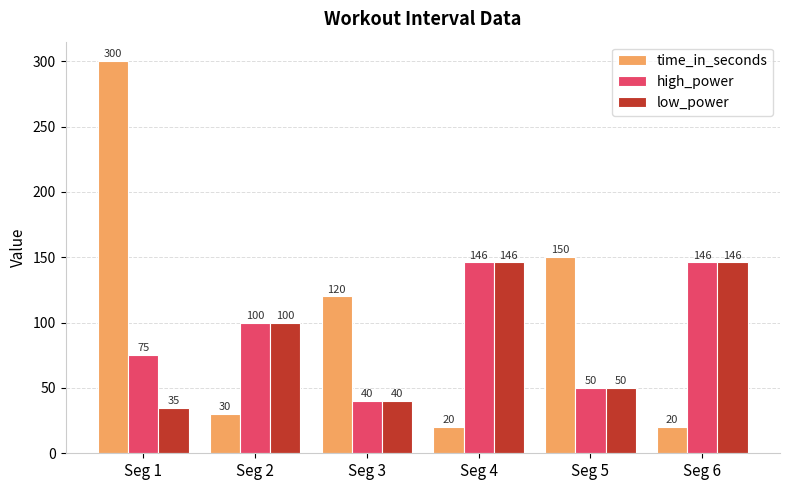

Reading left to right, extract all data points from this chart.

time_in_seconds: 300	30	120	20	150	20
high_power: 75	100	40	146	50	146
low_power: 35	100	40	146	50	146